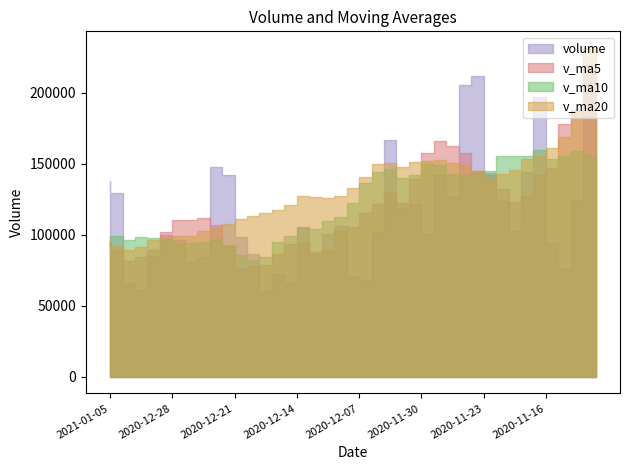

Does the chart display data point markers on the line(s)?

No